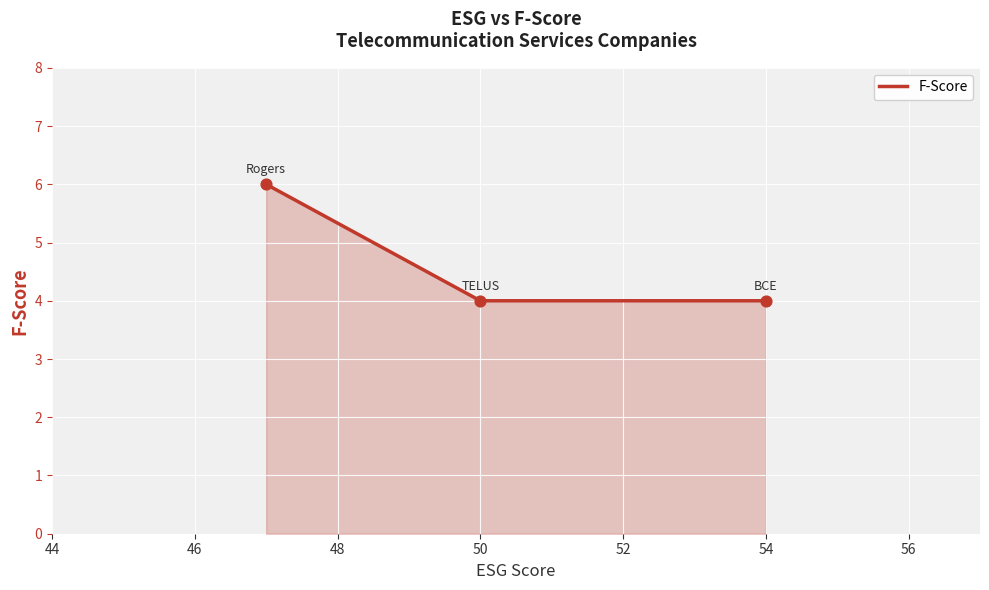

Approximately how many times larger is the value at TELUS Corp compared to BCE Inc?

1.0